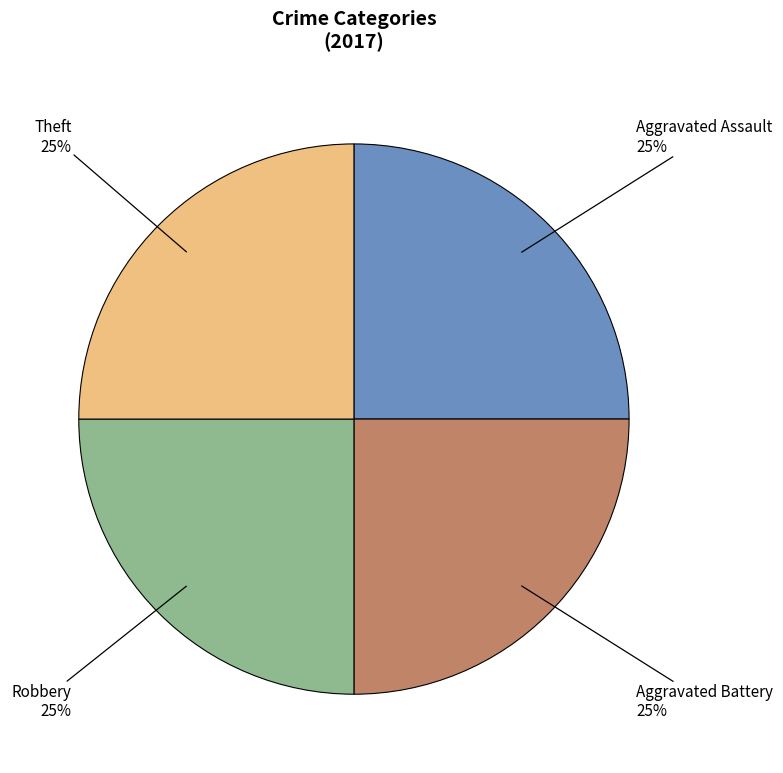

Is there a majority slice in this chart?

No